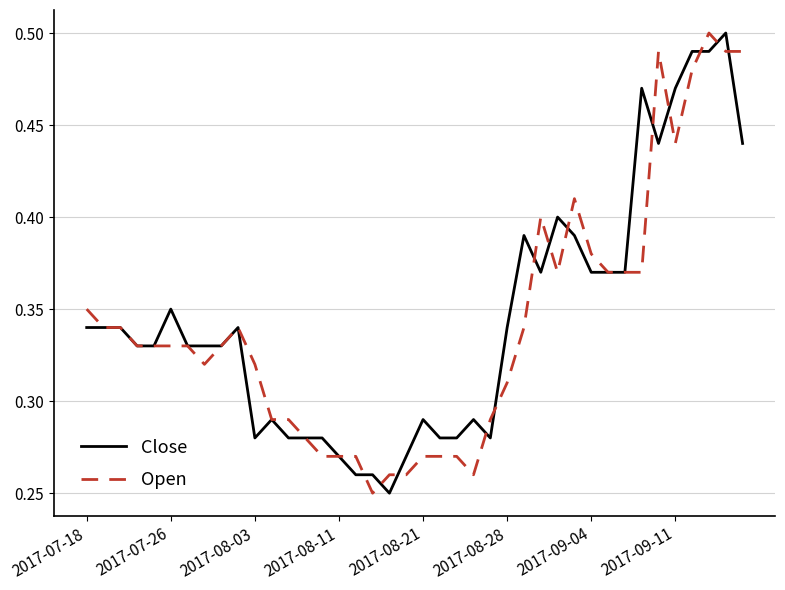

How many Open values are between 0 and 1?

40